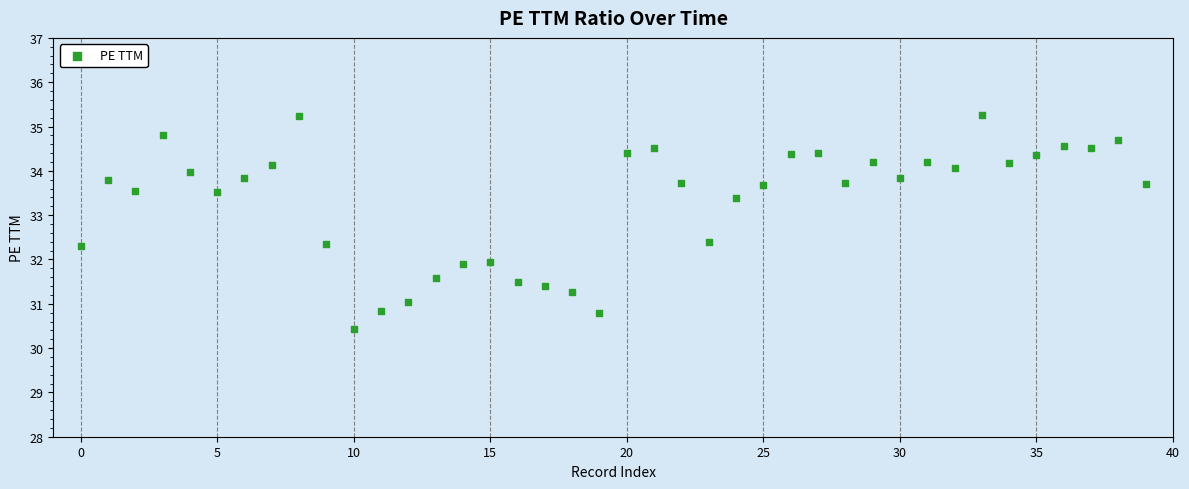

How many points are shown in the scatter plot?

40